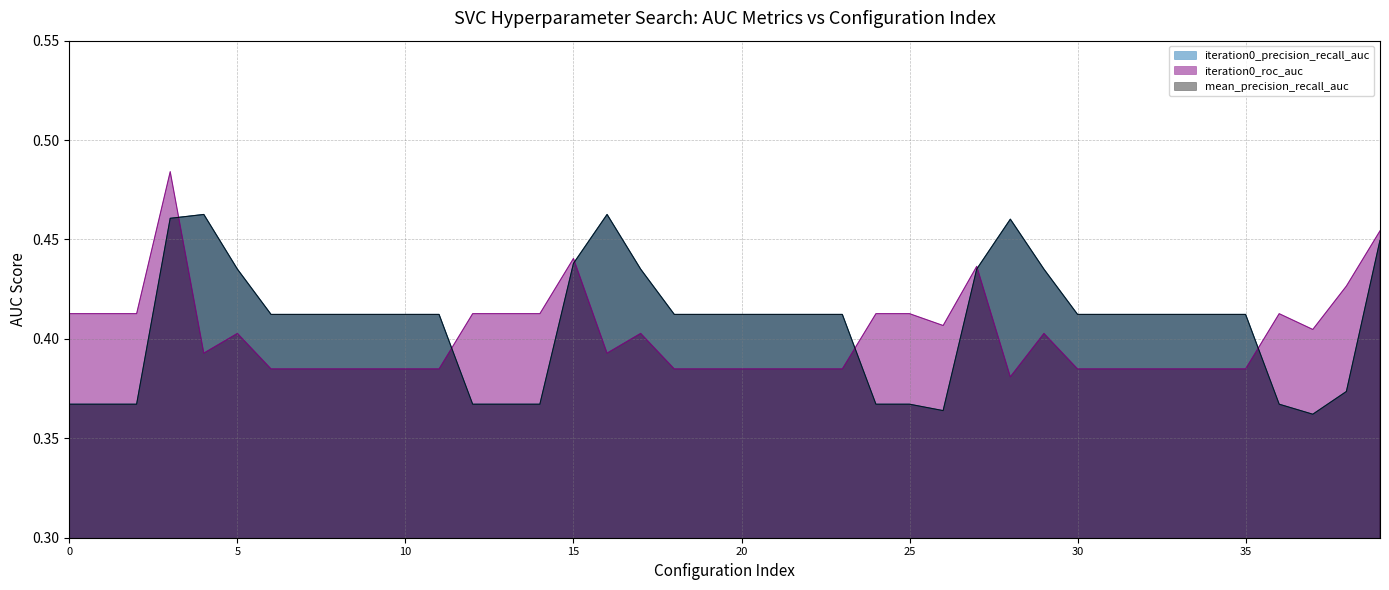

Is it true that iteration0_roc_auc equals 0.4 at 26?

True